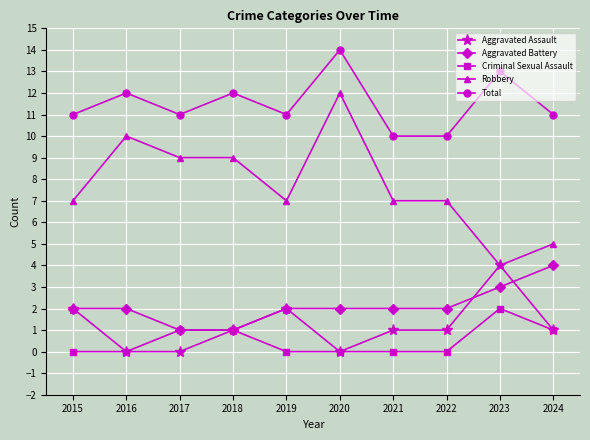

The Criminal Sexual Assault series shows 1 at 2024. True or false?

True